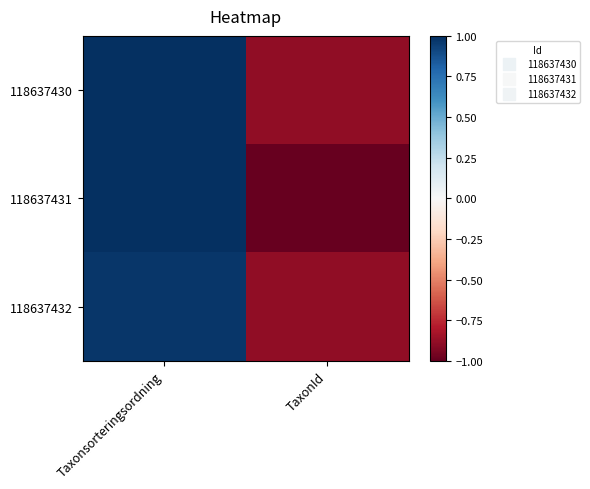

What is the total value across all series at Taxonsorteringsordning?

3.0